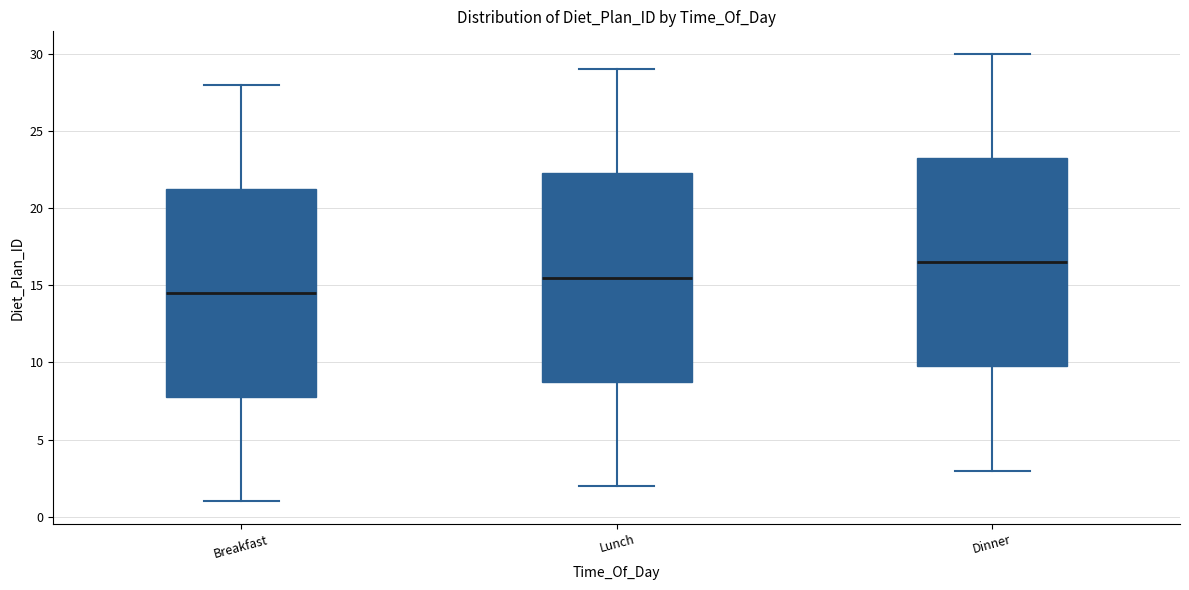

Reading left to right, read every box against the y-axis: the position of its median line, the range the box covers, and the ends of its whiskers. The values are not printed on the chart, so give them approximately, as read against the axis.

Breakfast: median 14.5, box 8.0 to 21.5, whiskers 1.0 to 28.0
Lunch: median 15.5, box 9.0 to 22.5, whiskers 2.0 to 29.0
Dinner: median 16.5, box 10.0 to 23.5, whiskers 3.0 to 30.0